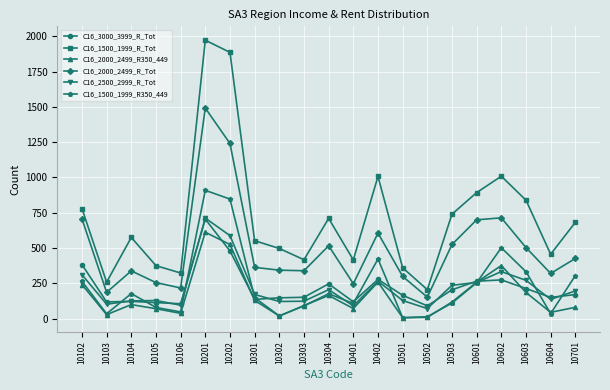

Is the value of C16_1500_1999_R350_449 at 10304 greater than the value of C16_2000_2499_R350_449 at 10106?

Yes